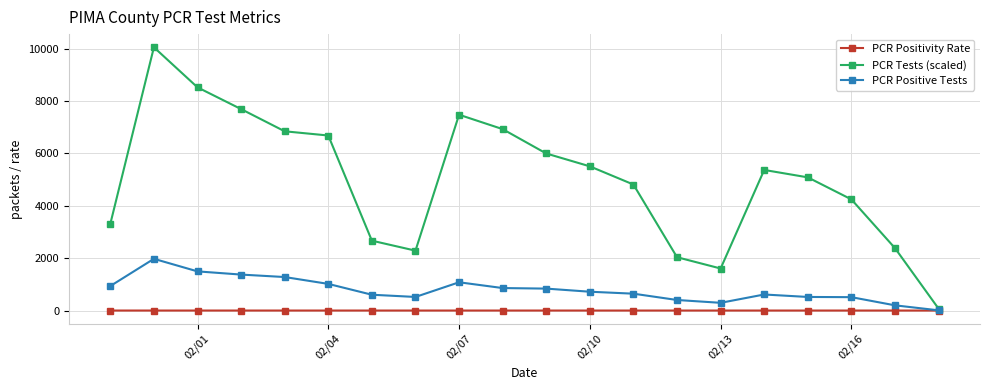

Which series has the largest range (max minus min)?

PCR Tests (scaled)